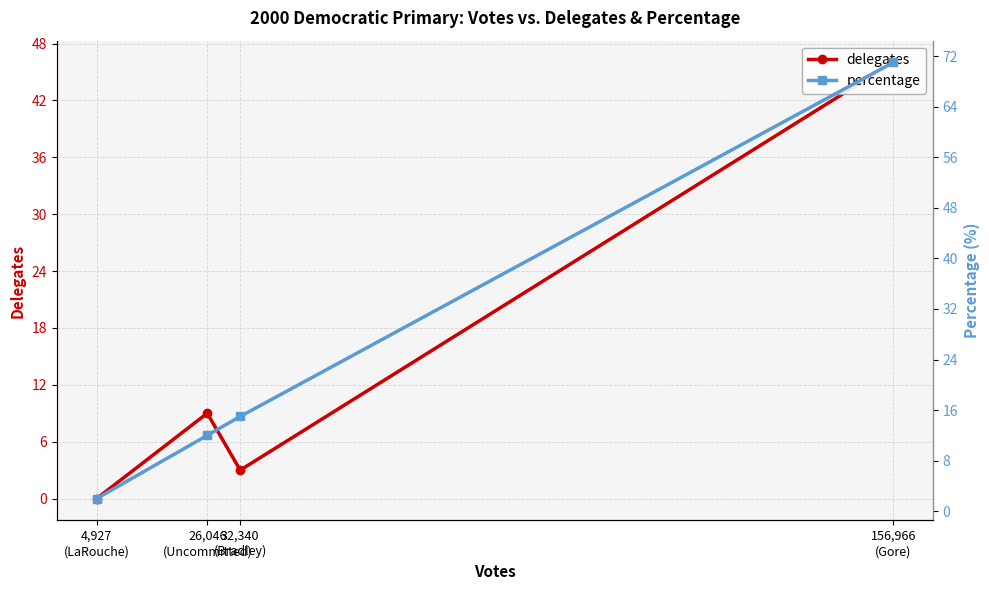

Rank the series by their average value, from lowest to highest.

delegates, percentage